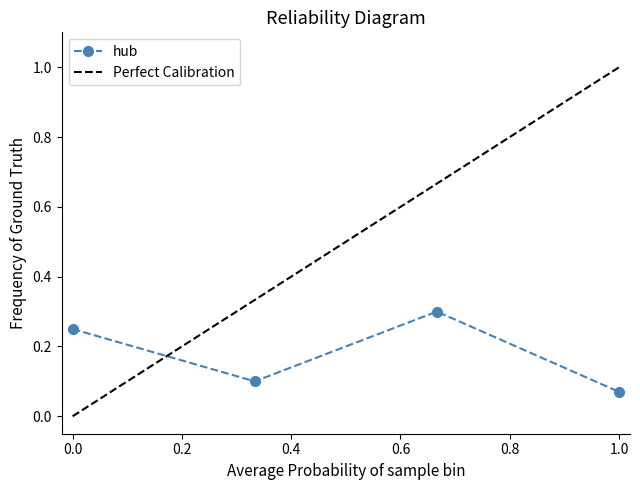

How many hub values are between 0 and 1?

4